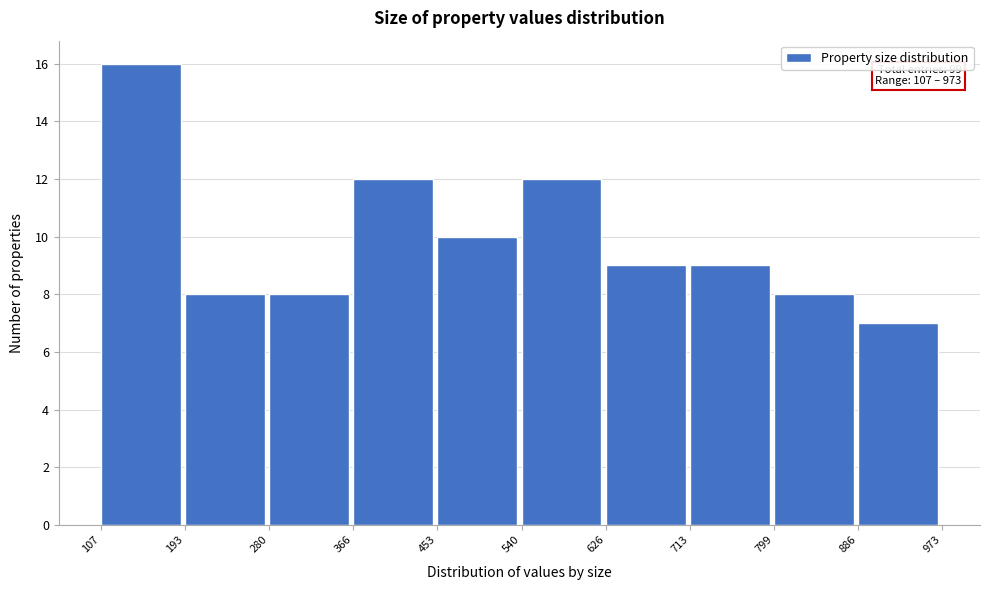

Which range on the x-axis has the tallest bar?

107 to 193